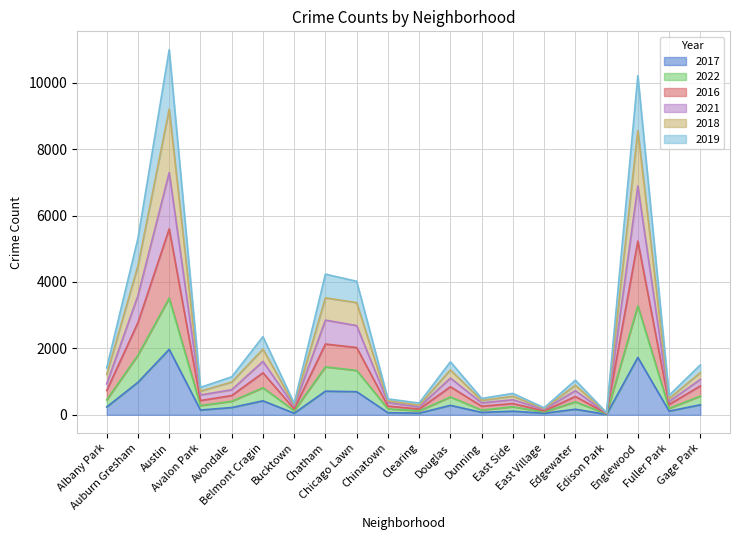

True or false: 2016 and 2018 cross at least once.

False